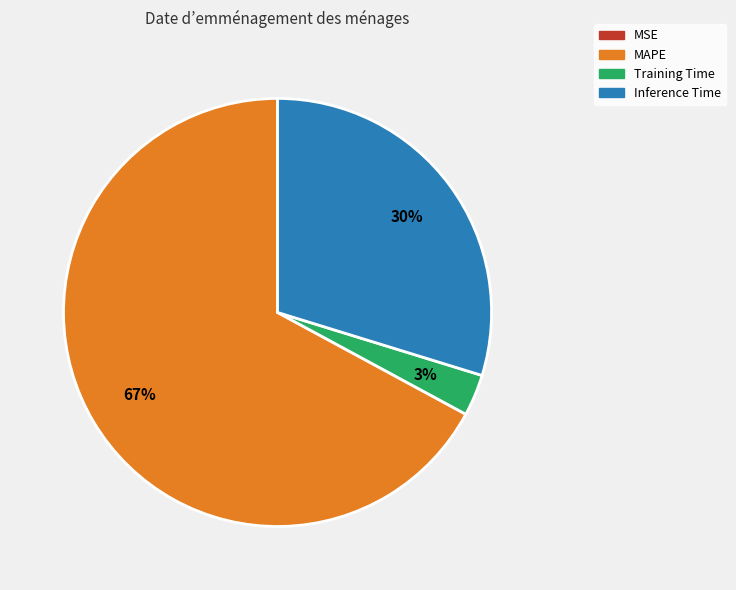

Is there any slice that represents more than half of the pie?

Yes